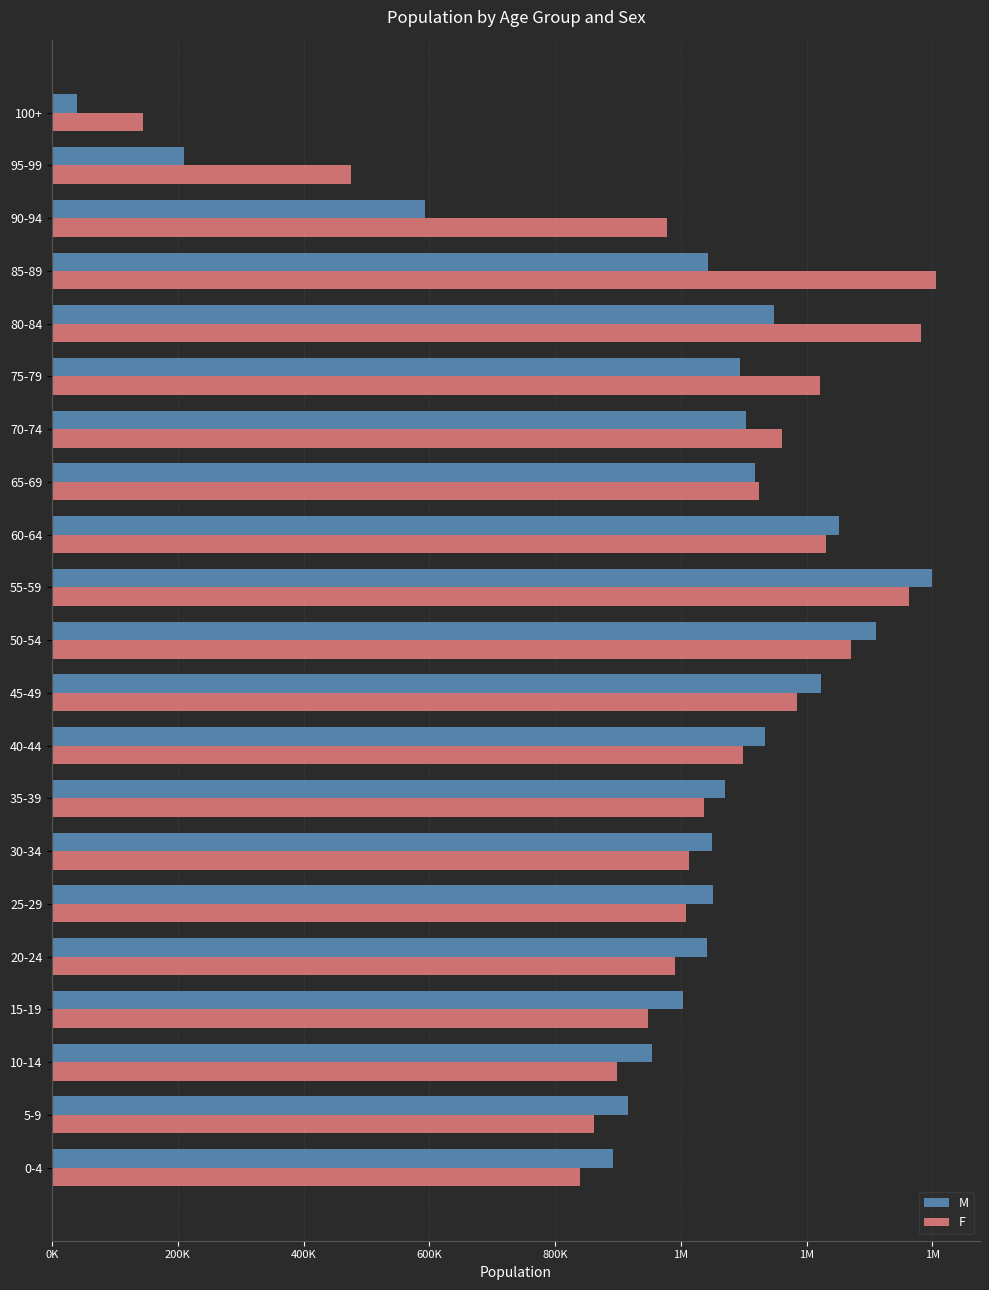

What are all the series names shown in the legend?

M, F